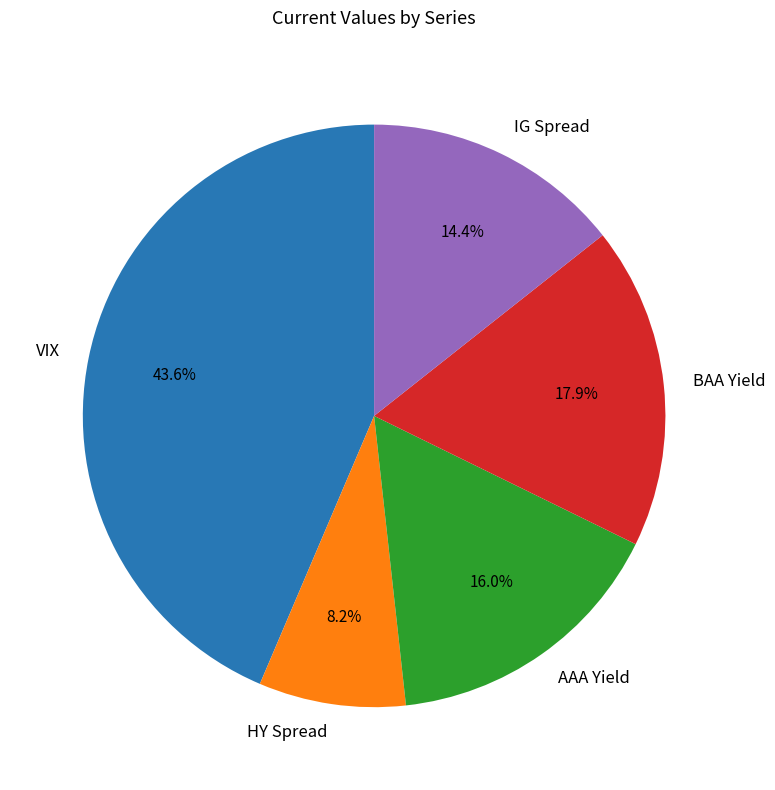

Does VIX account for over 50% of the chart?

No